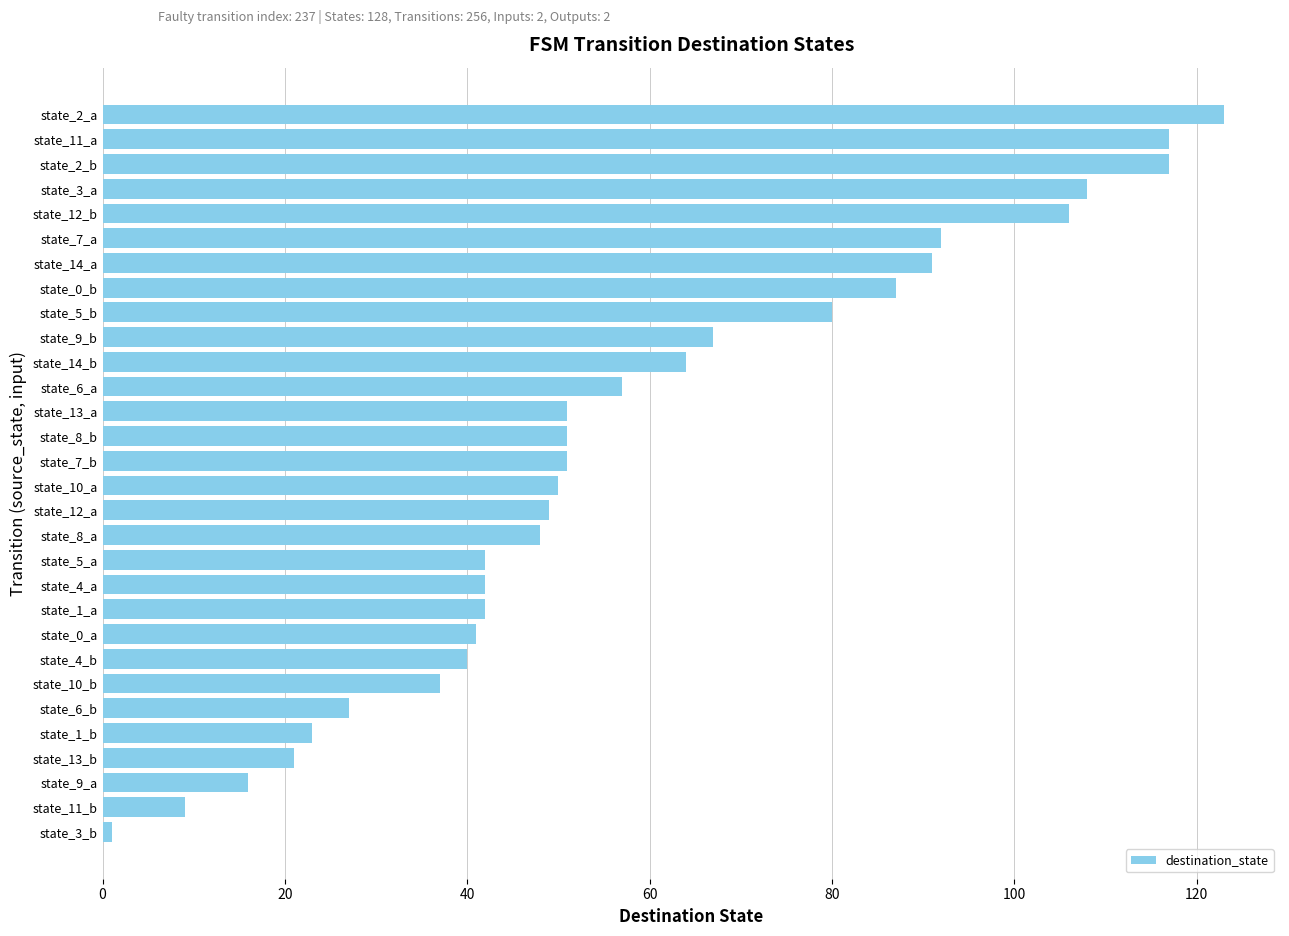

Count the number of categories in the chart.

30